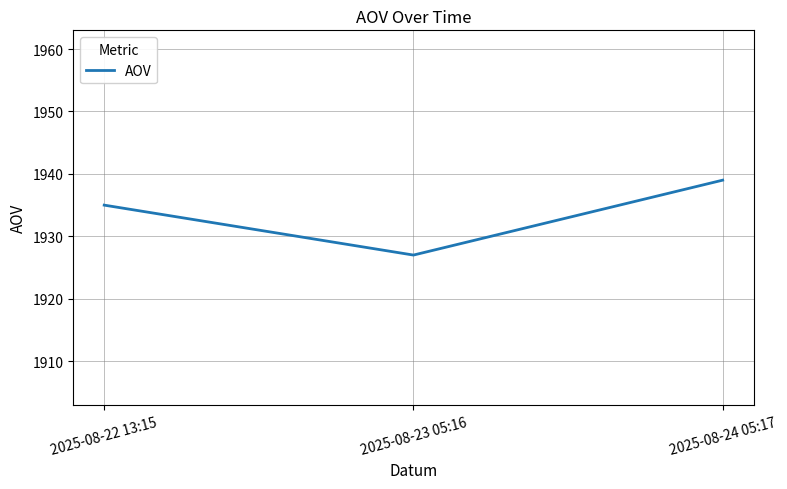

What is the change in value from 2025-08-23 05:16 to 2025-08-24 05:17?

+12